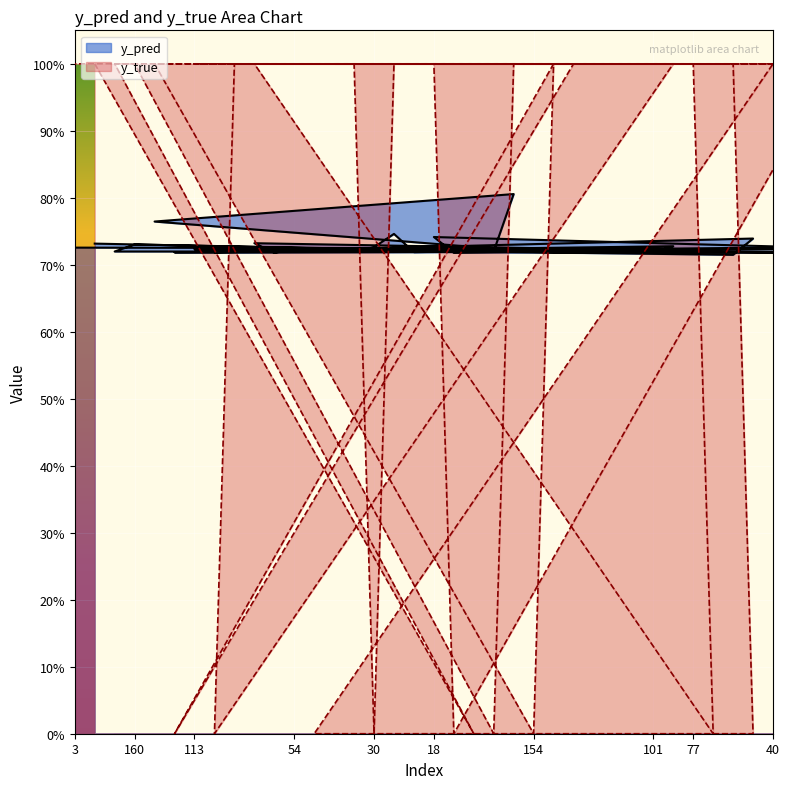

The value of y_pred at 91 is 0.7. True or false?

True